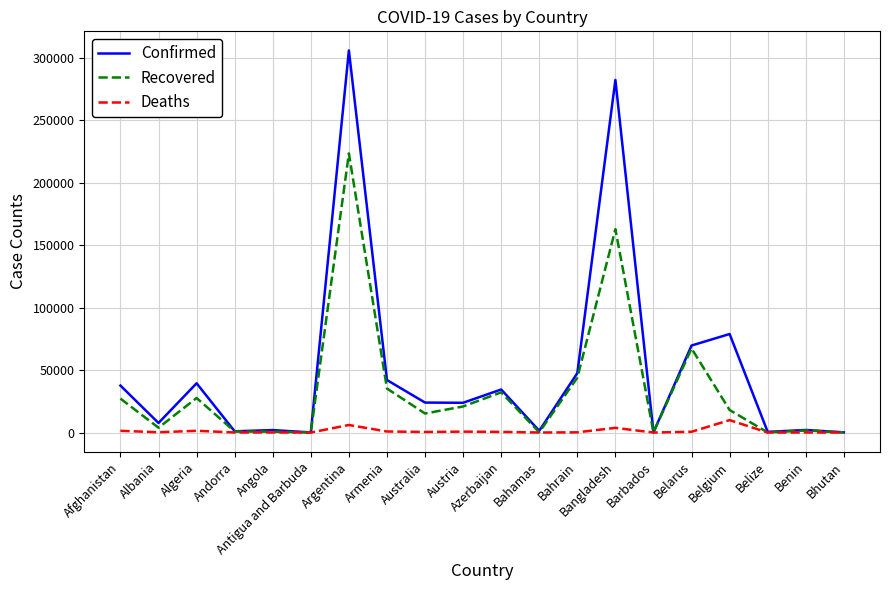

Is the value of Confirmed at Bahrain greater than the value of Recovered at Australia?

Yes